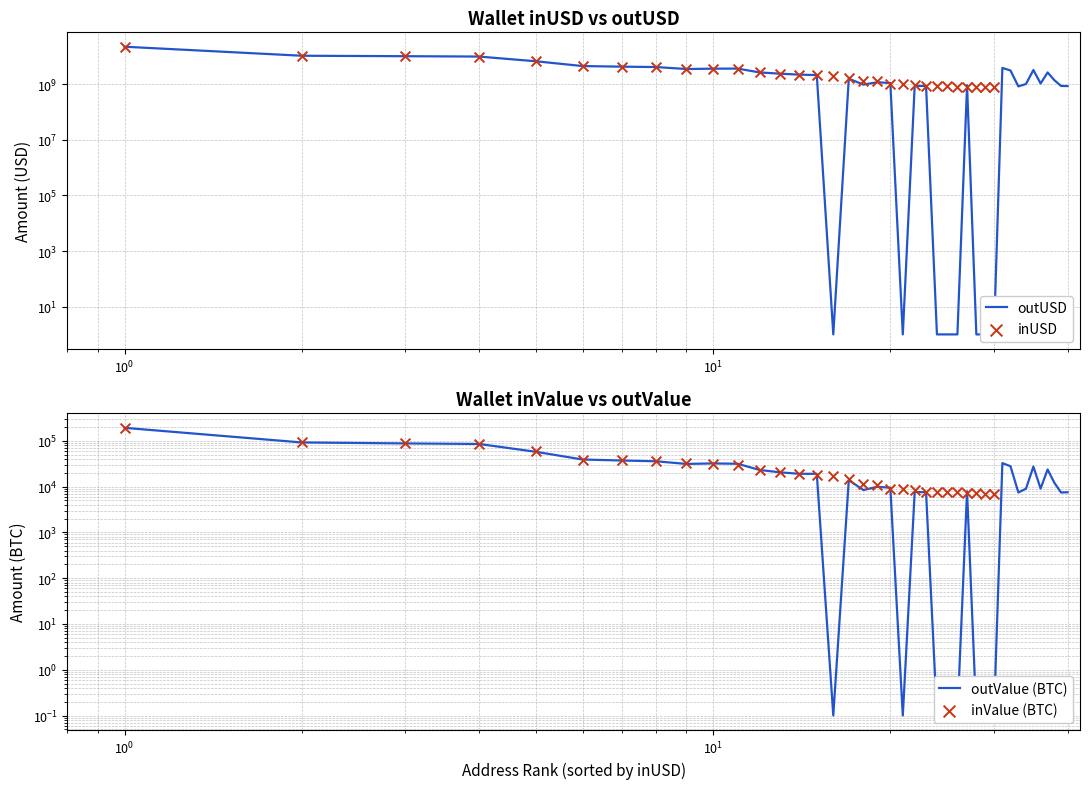

What are all the series names shown in the legend?

outUSD, inUSD, outValue (BTC), inValue (BTC)